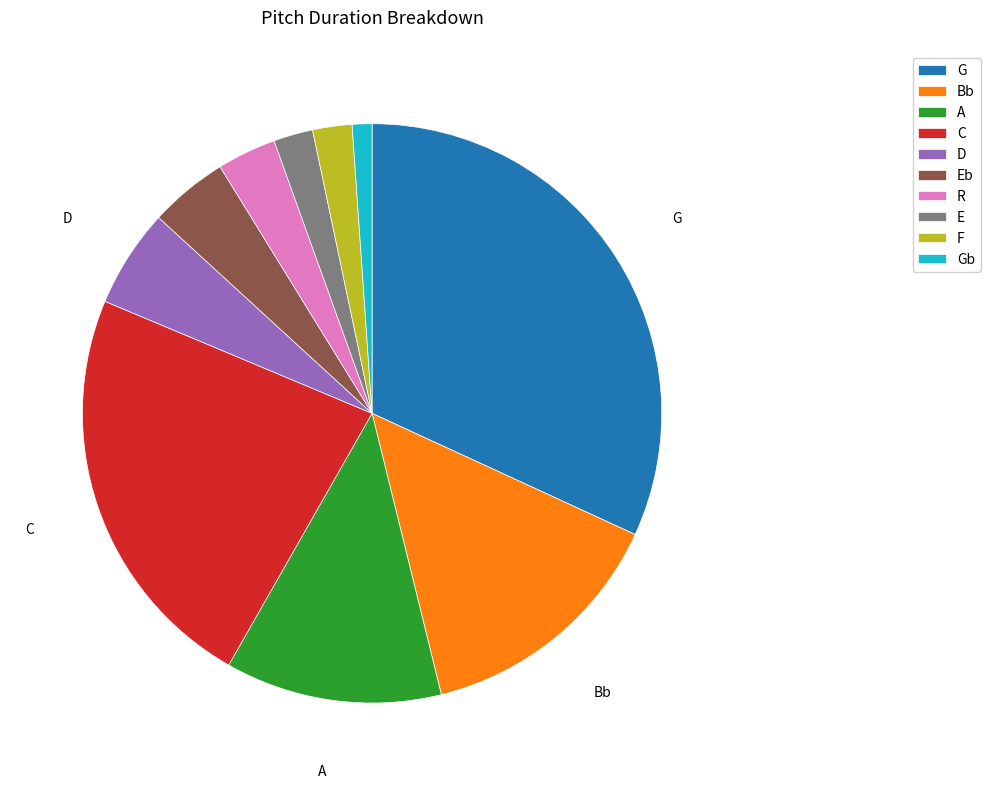

Which has a higher value, Gb or C?

C